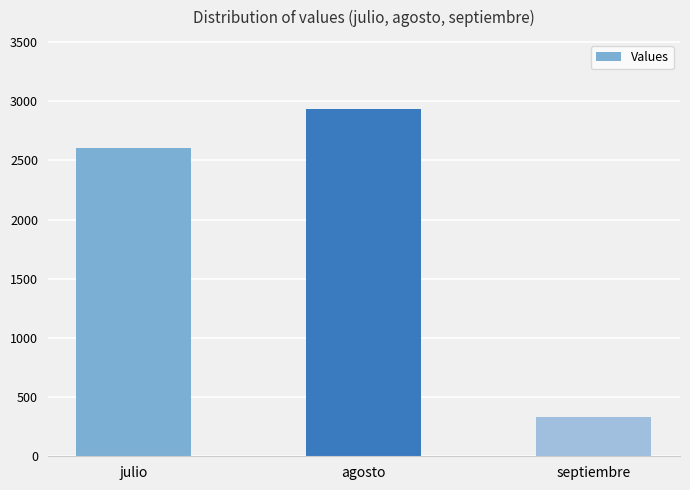

Is it true that the value at agosto is 2932?

True